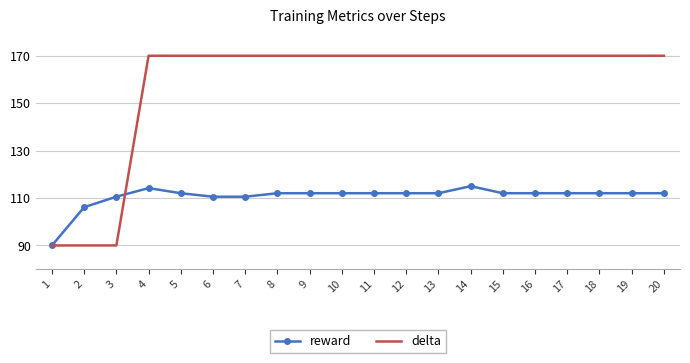

Which series has the largest total across all categories?

delta